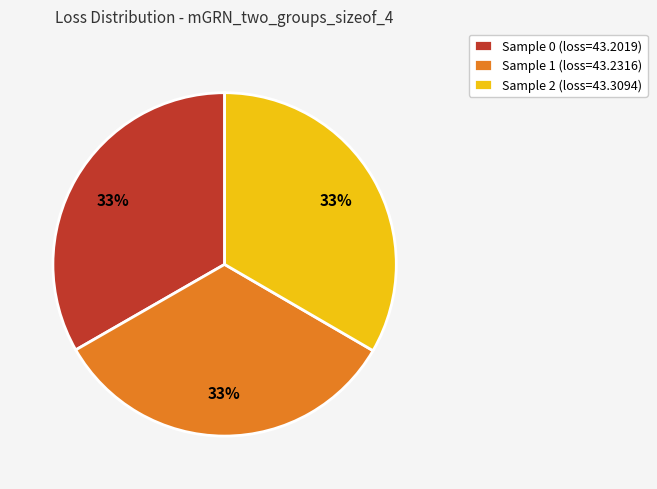

True or false: Sample 2 (loss=43.3094) accounts for 20% of the total.

False